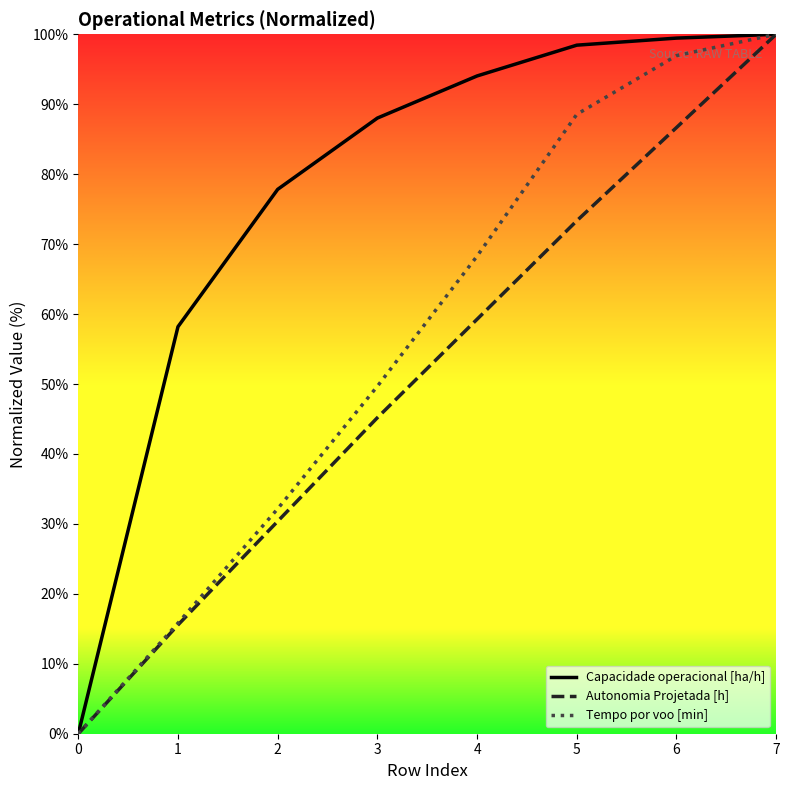

How many lines are shown in the chart?

3